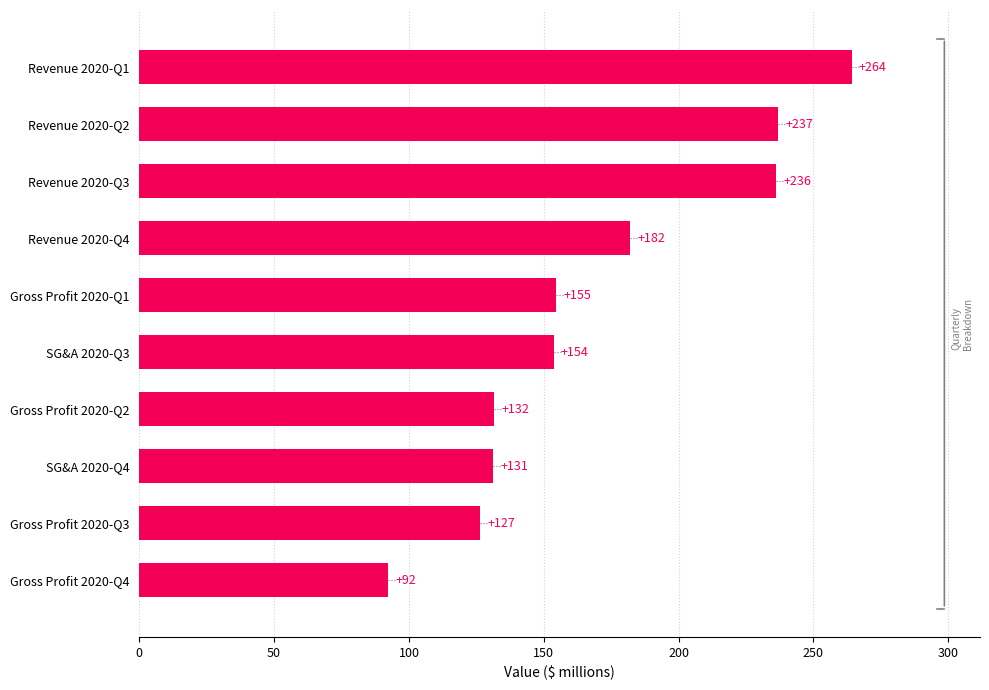

Read the value at SG&A 2020-Q4.

131.3